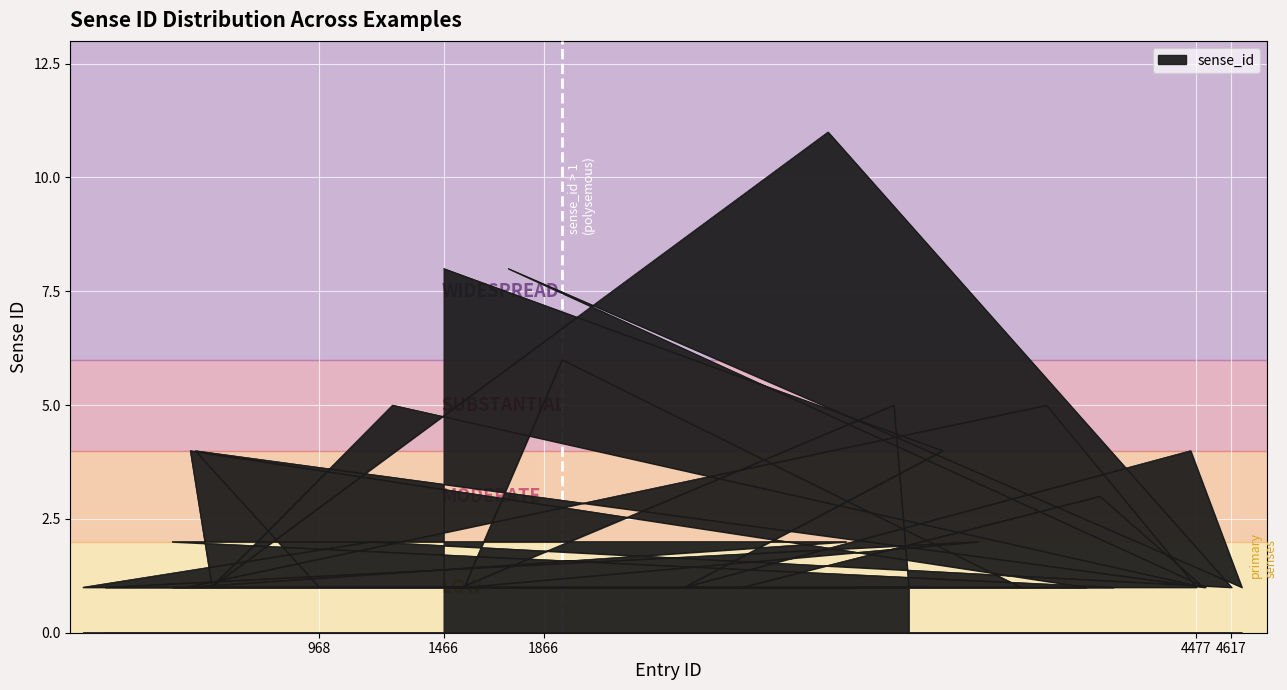

Count the values in the range 1 to 4.

33